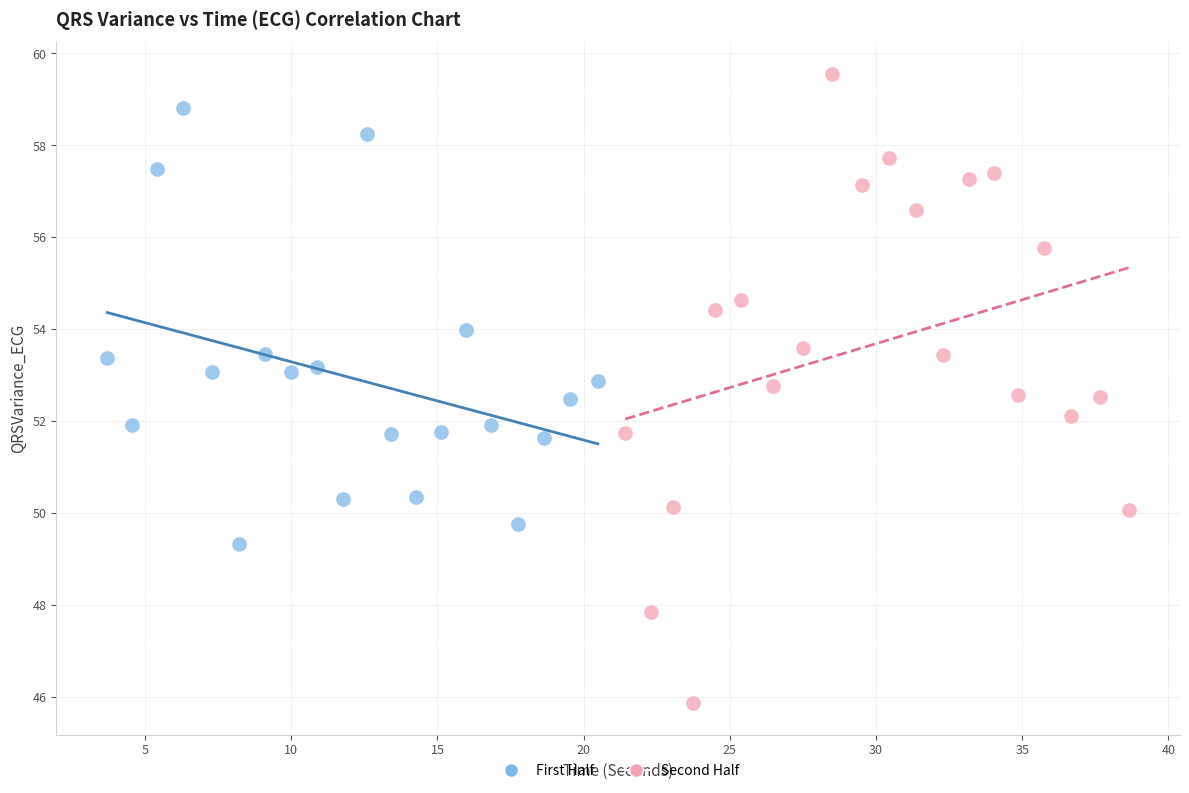

Which series contains the highest Y value?

Second Half